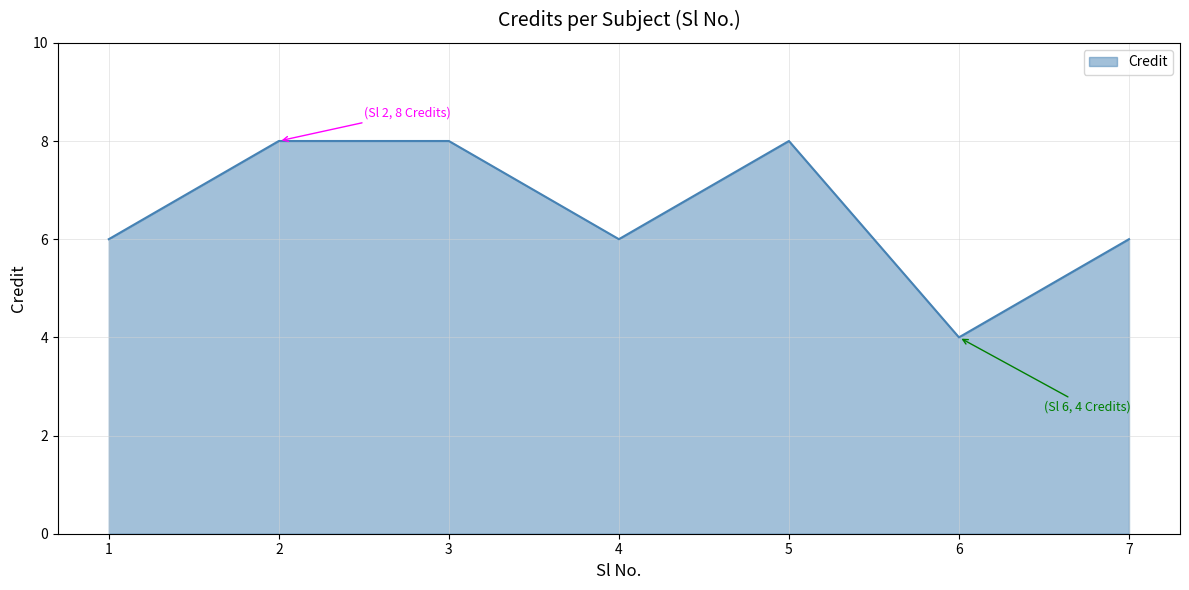

How many distinct data groups are displayed?

1